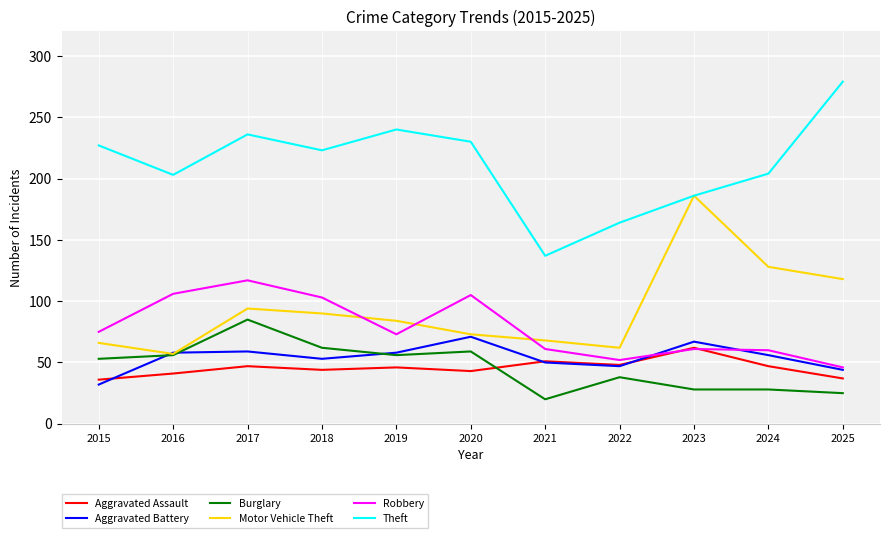

Is the value of Aggravated Assault at 2018 greater than the value of Robbery at 2016?

No